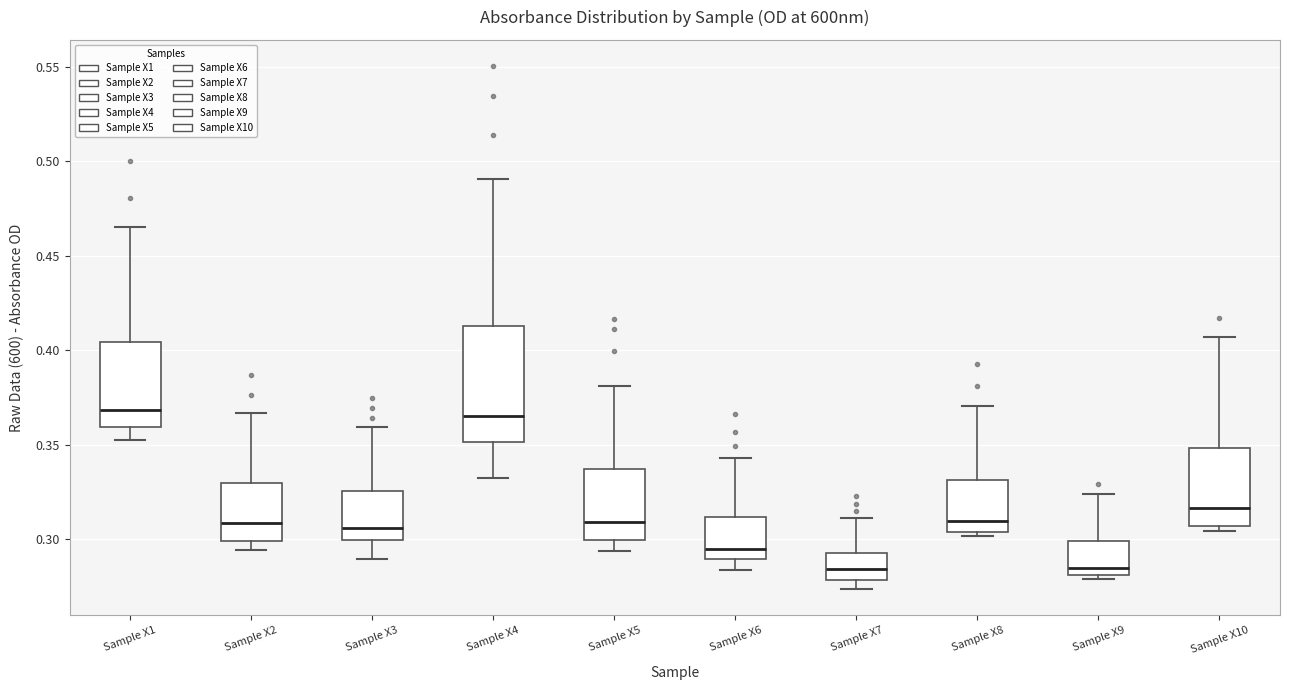

Reading left to right, transcribe this box plot: for each box, give where its median line is, the range the box spans, and where its two whiskers end, as read against the y-axis. The values are not printed on the chart, so give them approximately, as read against the axis.

Sample X1: median 0.370, box 0.360 to 0.405, whiskers 0.355 to 0.465
Sample X2: median 0.310, box 0.300 to 0.330, whiskers 0.295 to 0.365
Sample X3: median 0.305, box 0.300 to 0.325, whiskers 0.290 to 0.360
Sample X4: median 0.365, box 0.350 to 0.415, whiskers 0.330 to 0.490
Sample X5: median 0.310, box 0.300 to 0.335, whiskers 0.295 to 0.380
Sample X6: median 0.295, box 0.290 to 0.310, whiskers 0.285 to 0.345
Sample X7: median 0.285, box 0.280 to 0.295, whiskers 0.275 to 0.310
Sample X8: median 0.310, box 0.305 to 0.330, whiskers 0.300 to 0.370
Sample X9: median 0.285, box 0.280 to 0.300, whiskers 0.280 (just below the box's lower edge) to 0.325
Sample X10: median 0.315, box 0.305 to 0.350, whiskers 0.305 (just below the box's lower edge) to 0.405